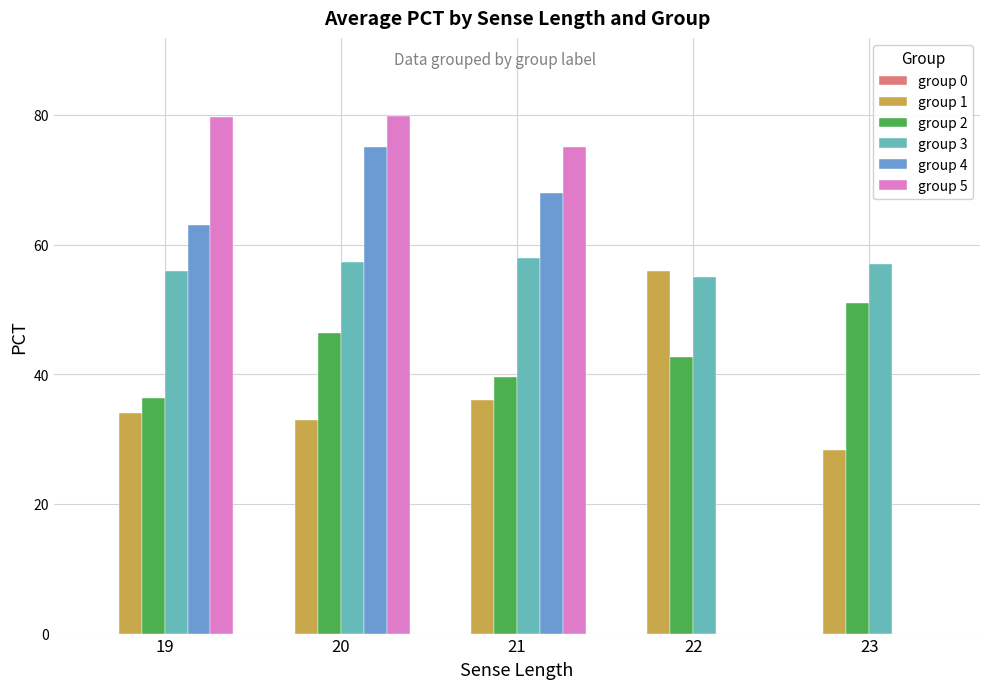

Which series has the largest range (max minus min)?

group 5